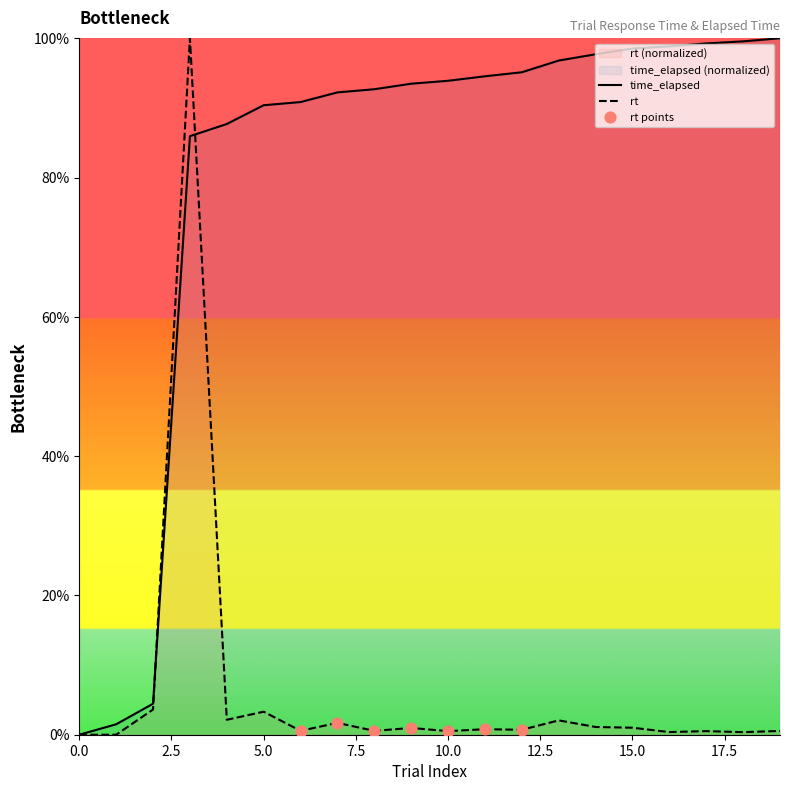

Which series reaches the minimum Y coordinate?

time_elapsed